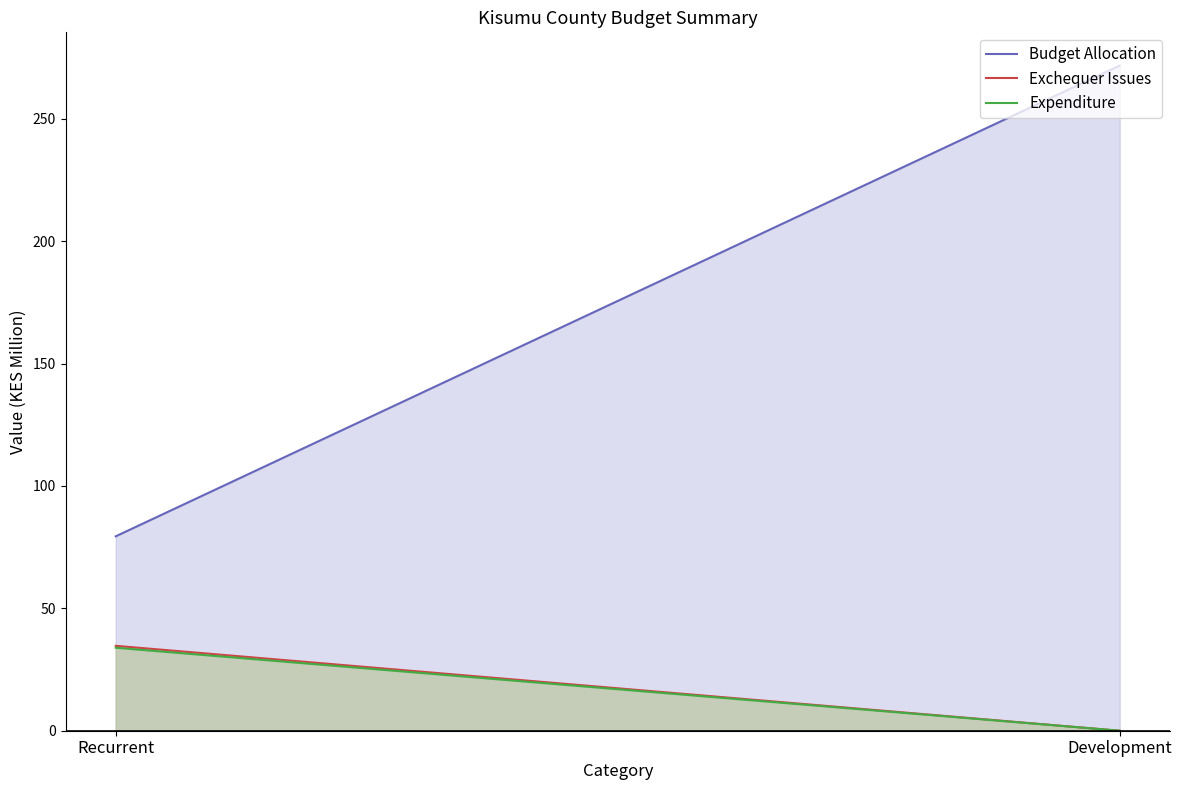

What is the sum of all Budget Allocation values?

351.1